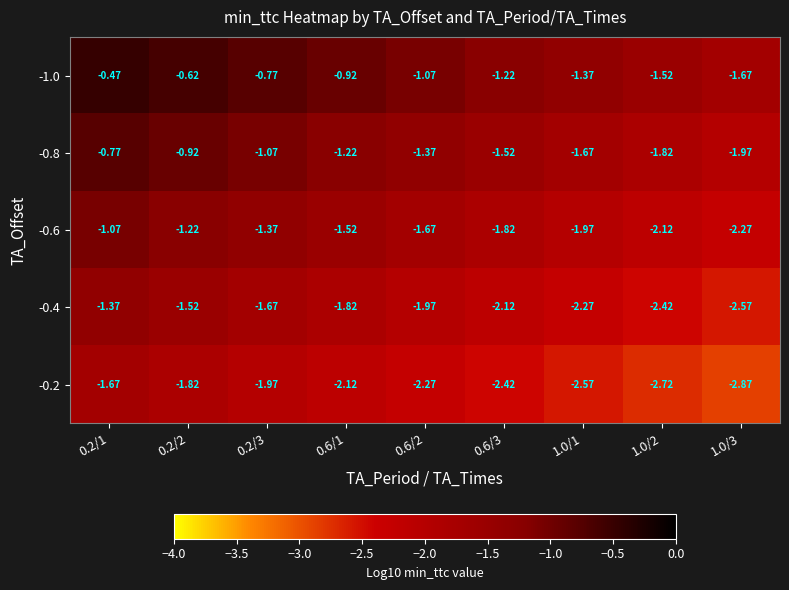

List the series in order of their overall mean, lowest first.

-0.2, -0.4, -0.6, -0.8, -1.0